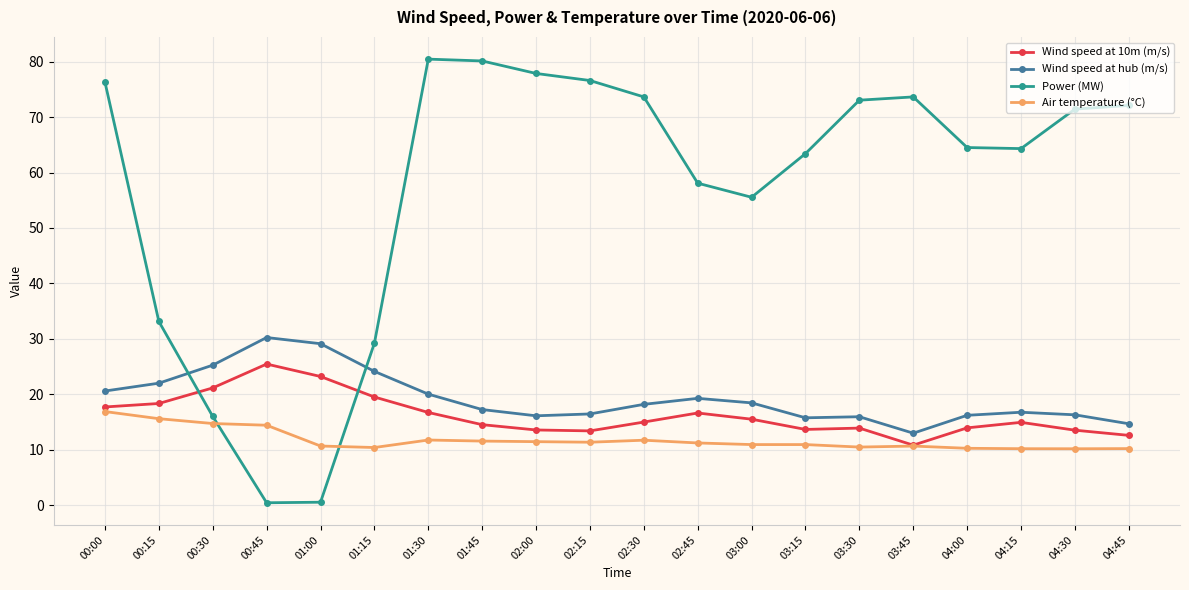

What is the difference between the second highest and minimum values in the Wind speed at 10m (m/s) series?

12.4